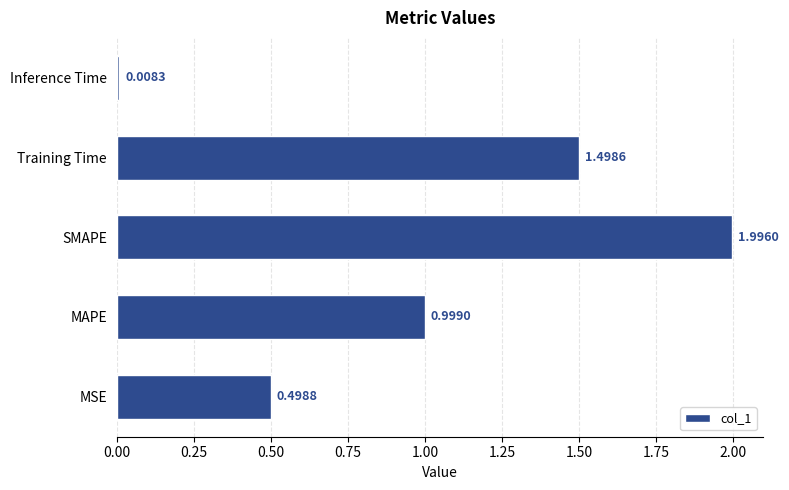

Rank the categories by value from lowest to highest.

Inference Time, MSE, MAPE, Training Time, SMAPE